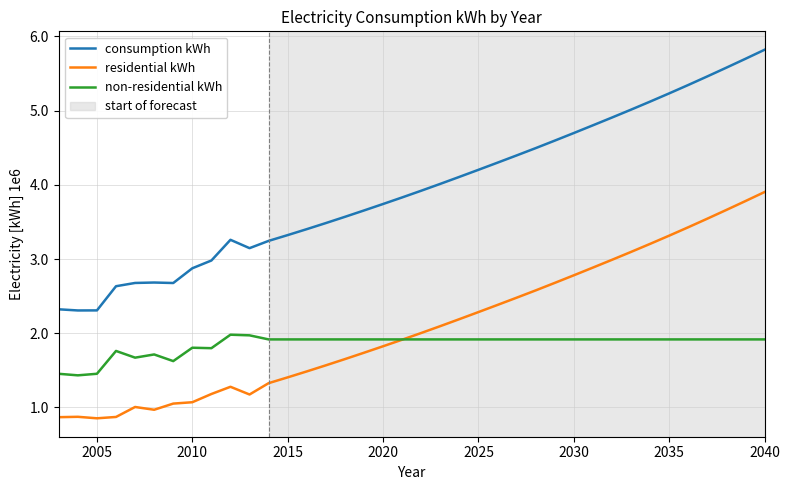

Does the chart have visible grid lines?

Yes